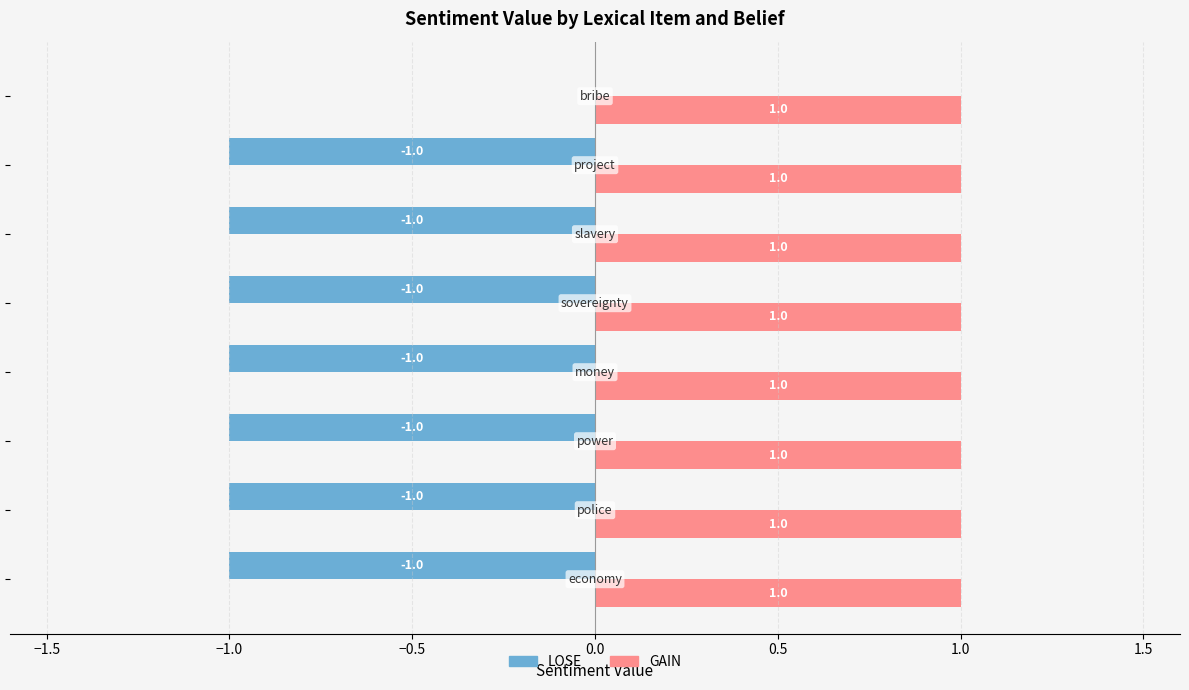

How many LOSE values are between -1 and 0?

8